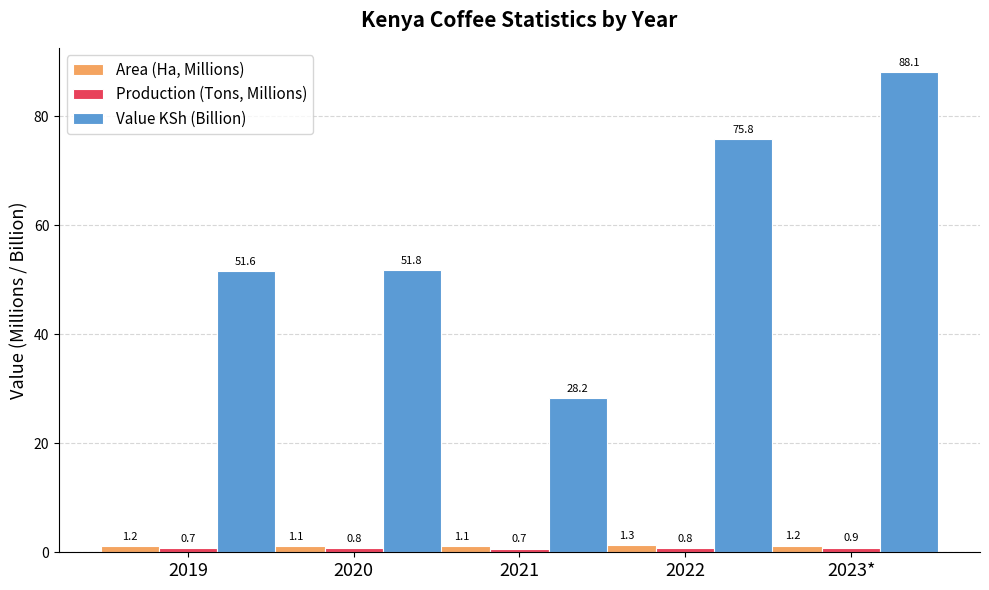

How many bars are there in total?

15